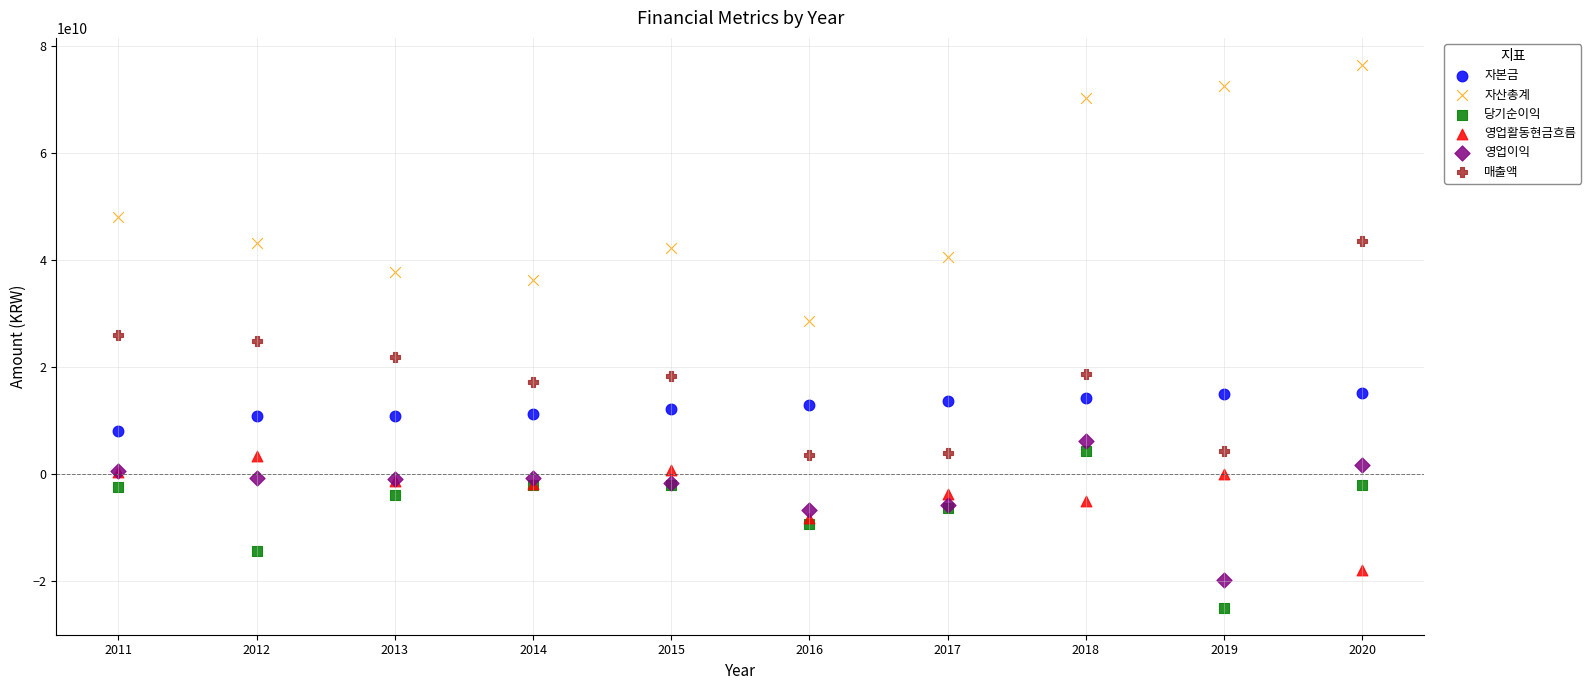

Which series has the largest Y range (max minus min)?

자산총계